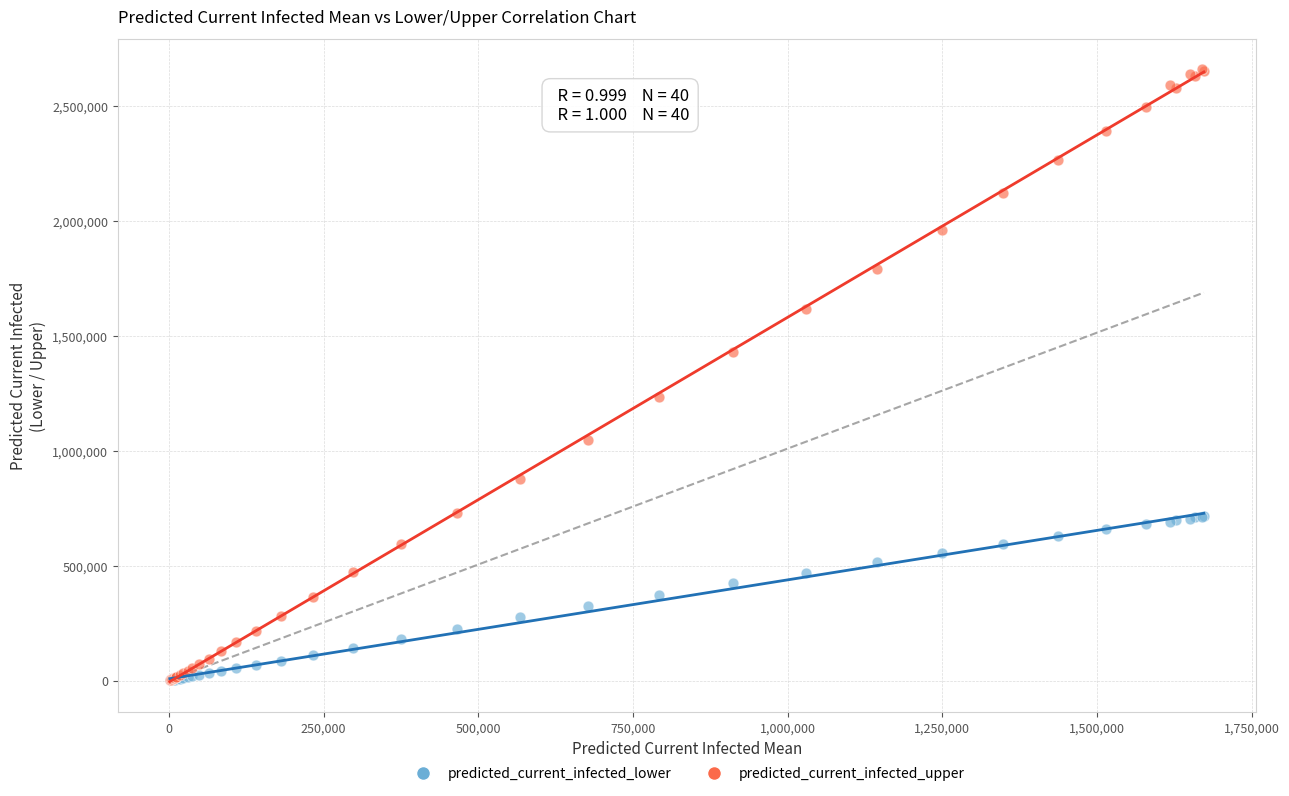

Which series reaches the maximum Y coordinate?

predicted_current_infected_upper